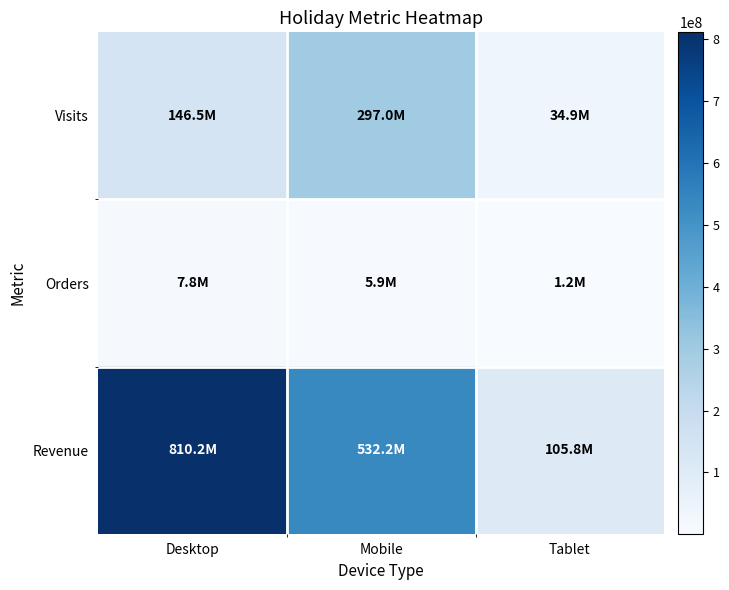

Which series has the widest spread of values?

Revenue